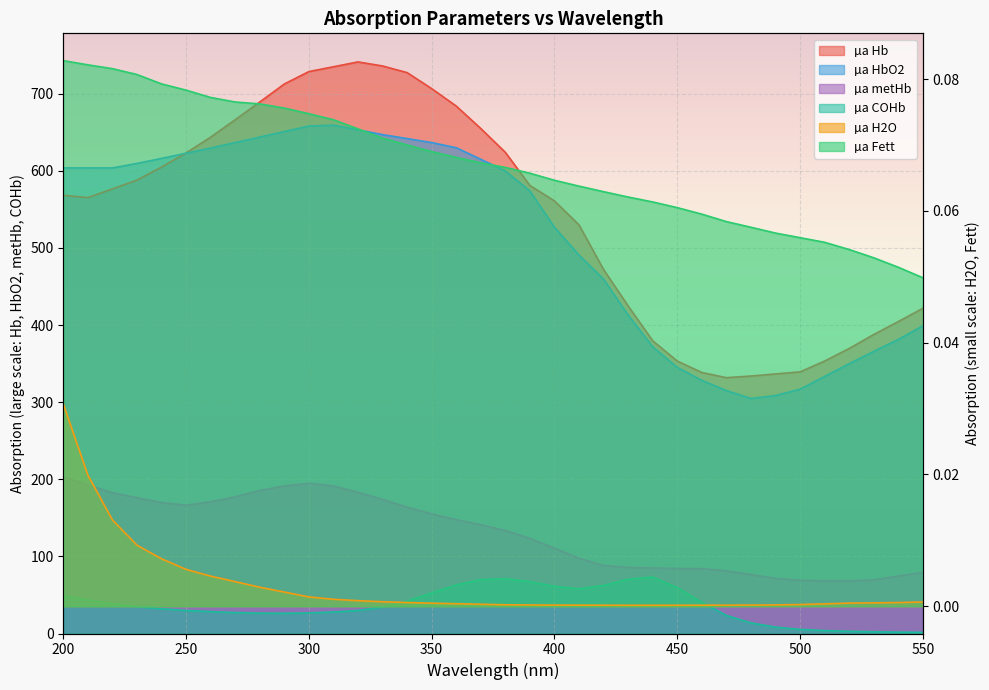

The µa COHb series shows 23.5 at 230. True or false?

False